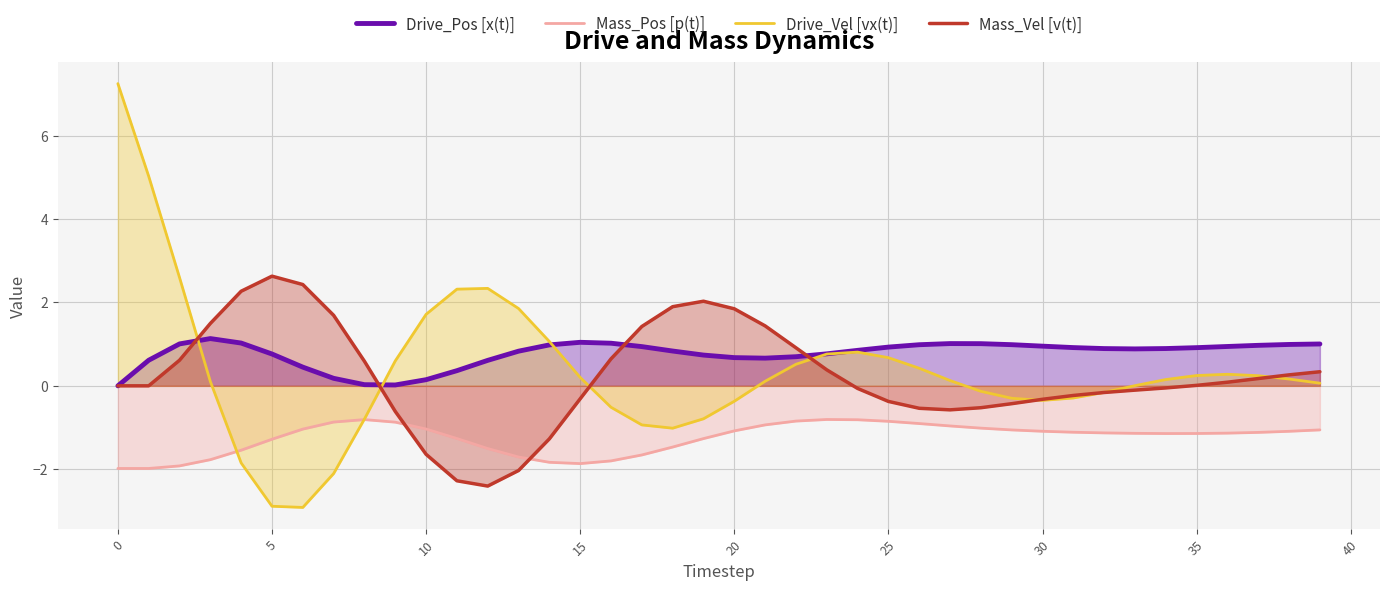

In Mass_Pos [p(t)], how many points are lower than both neighbors (excluding endpoints)?

2